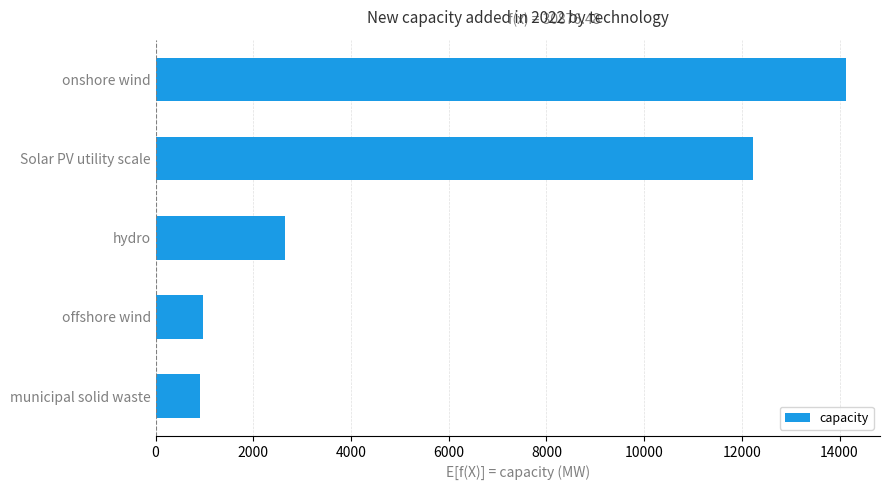

What is the difference between the maximum and minimum values?

13214.0